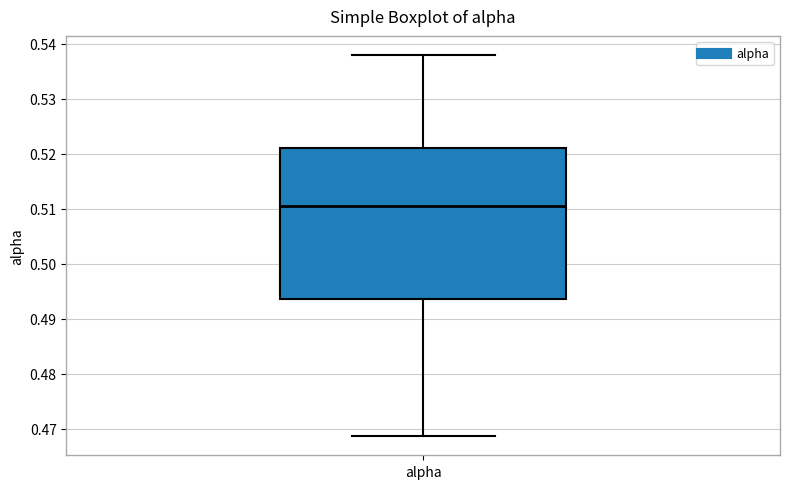

Read this box plot against the y-axis: the position of the median line, the range covered by the box, and the ends of both whiskers. The values are not printed on the chart, so give them approximately, as read against the axis.

median 0.511, box 0.494 to 0.521, whiskers 0.469 to 0.538